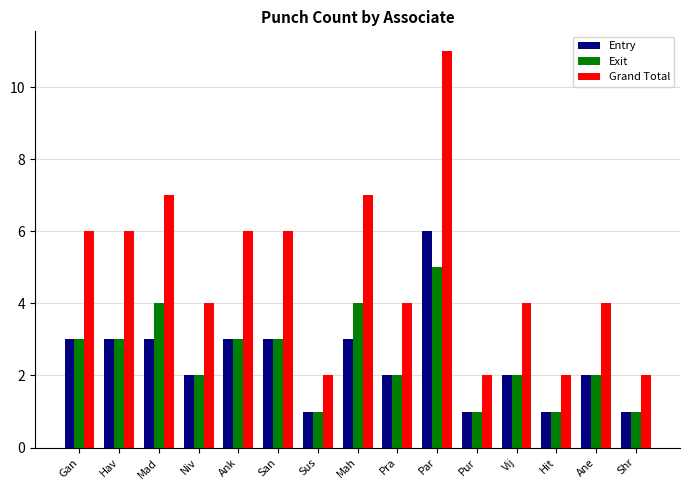

List the series in order of their peak value, lowest first.

Exit, Entry, Grand Total